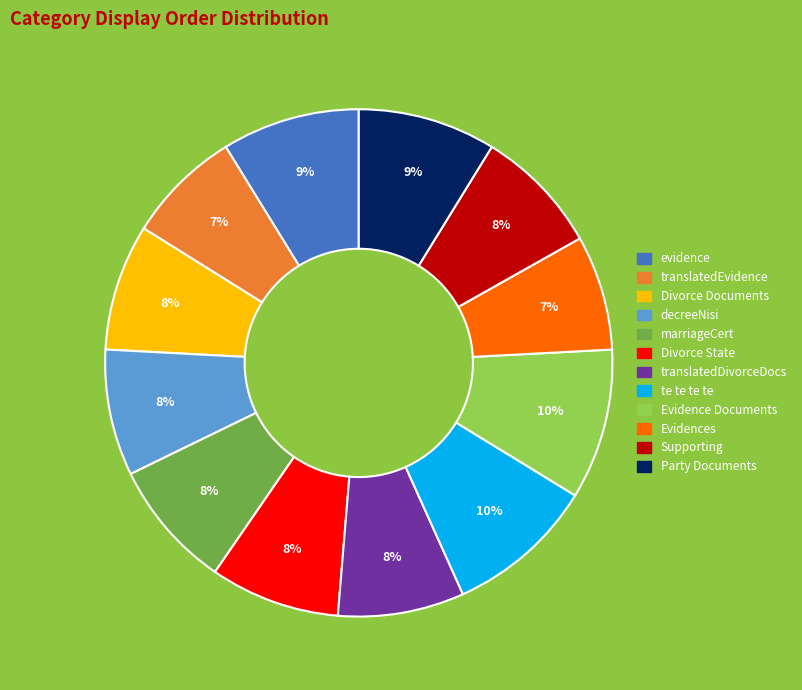

Is it true that Divorce State is 8% of the pie?

True